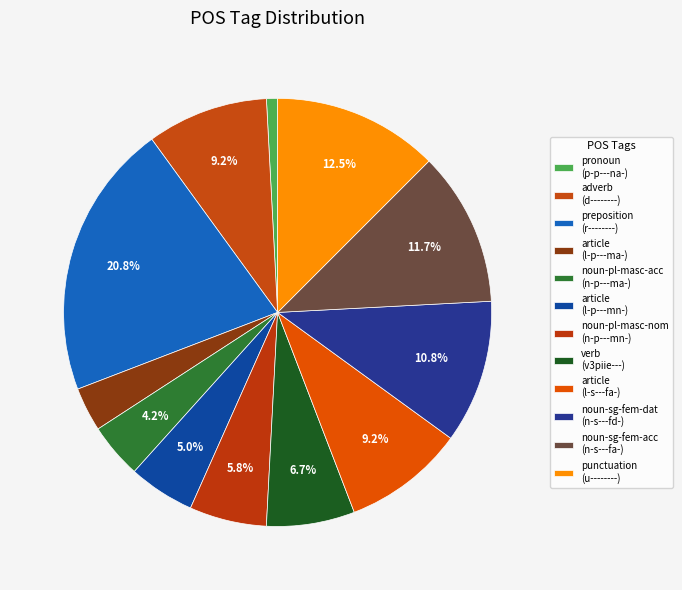

How many segments does this pie chart have?

12